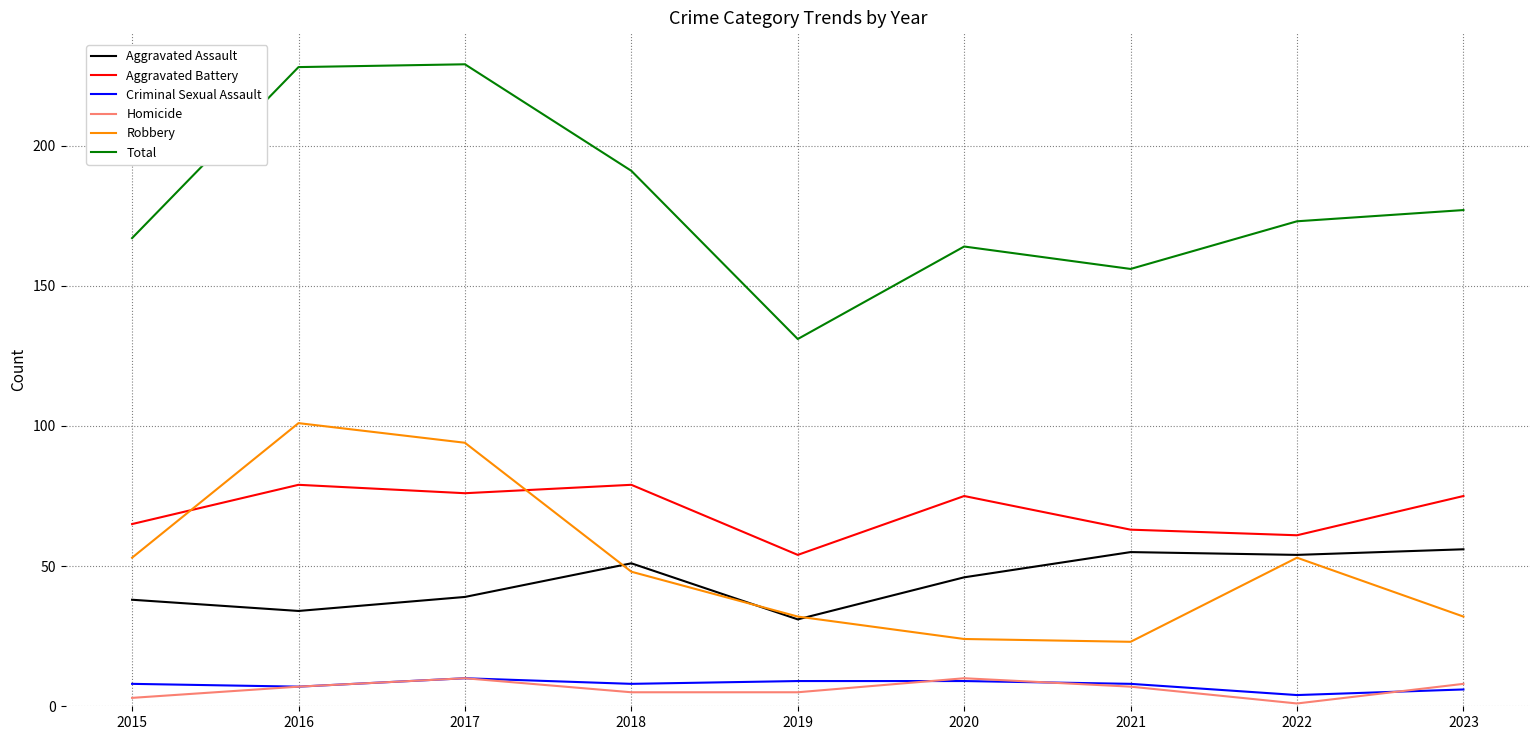

What is the maximum value for Aggravated Battery?

79